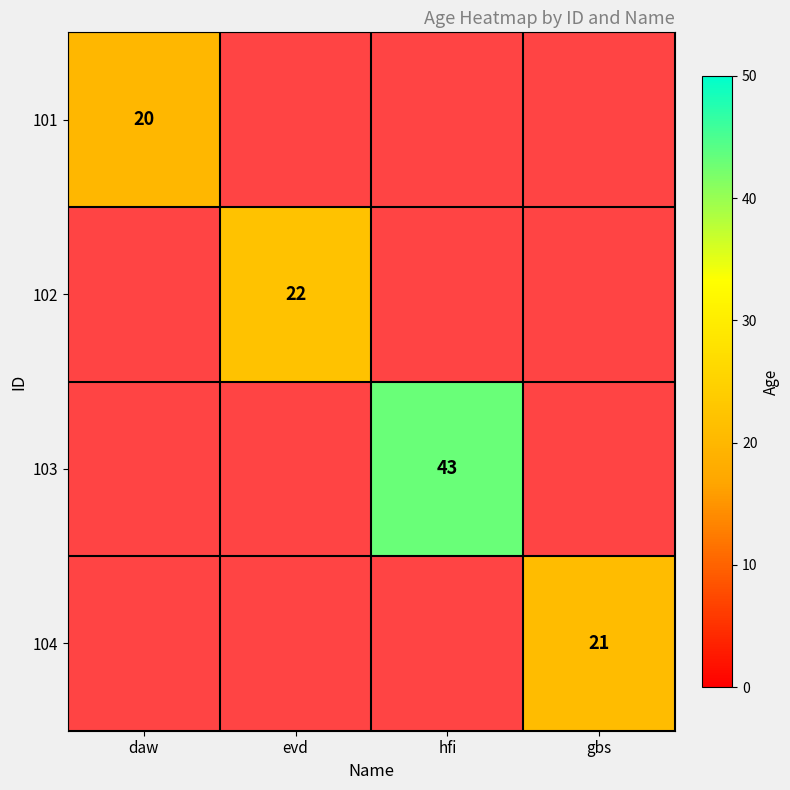

The 101 series shows 6 at daw. True or false?

False